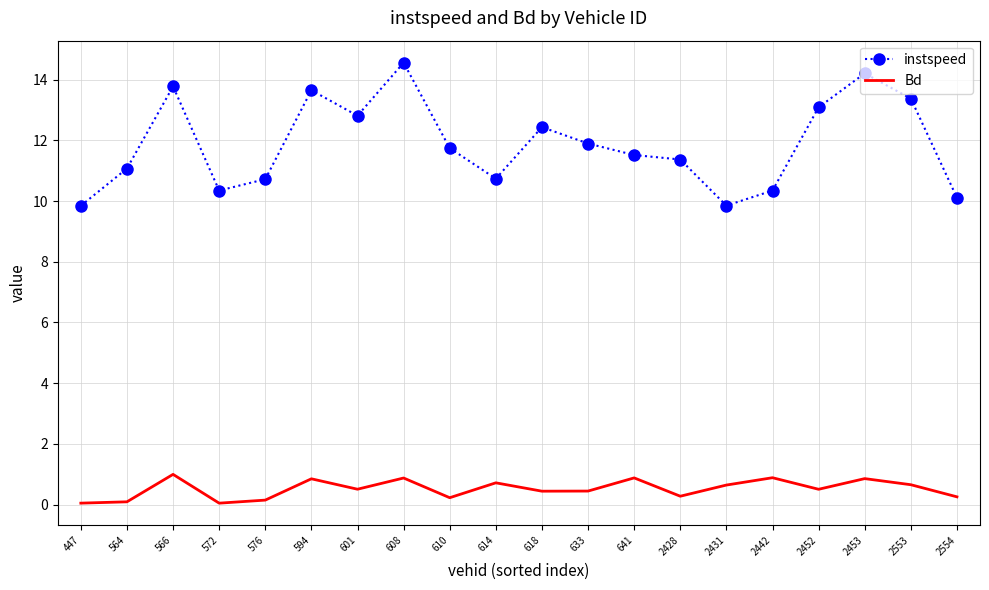

True or false: instspeed has more than 0 interior local peaks.

True